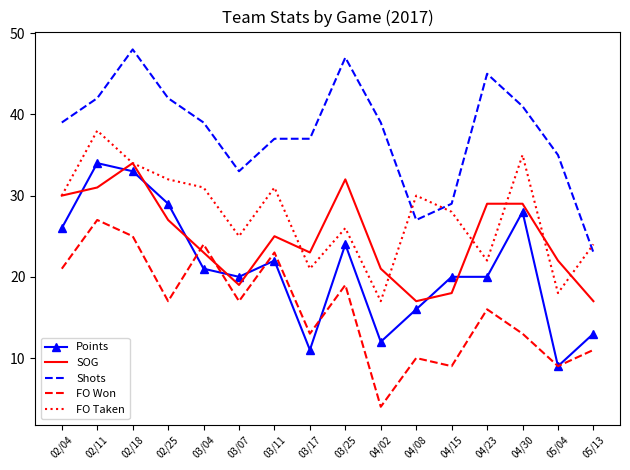

What position from the right is 05/04?

2